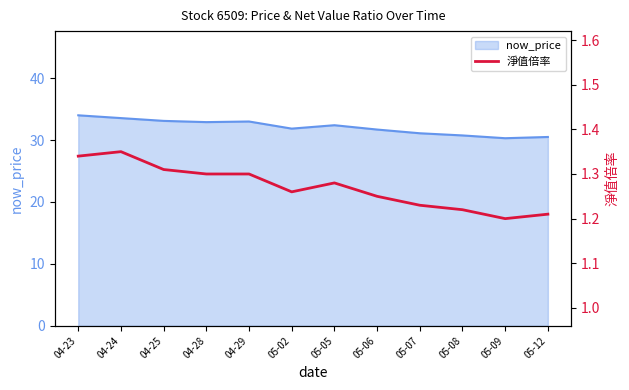

The value of now_price at 04-25 is 33.1. True or false?

True